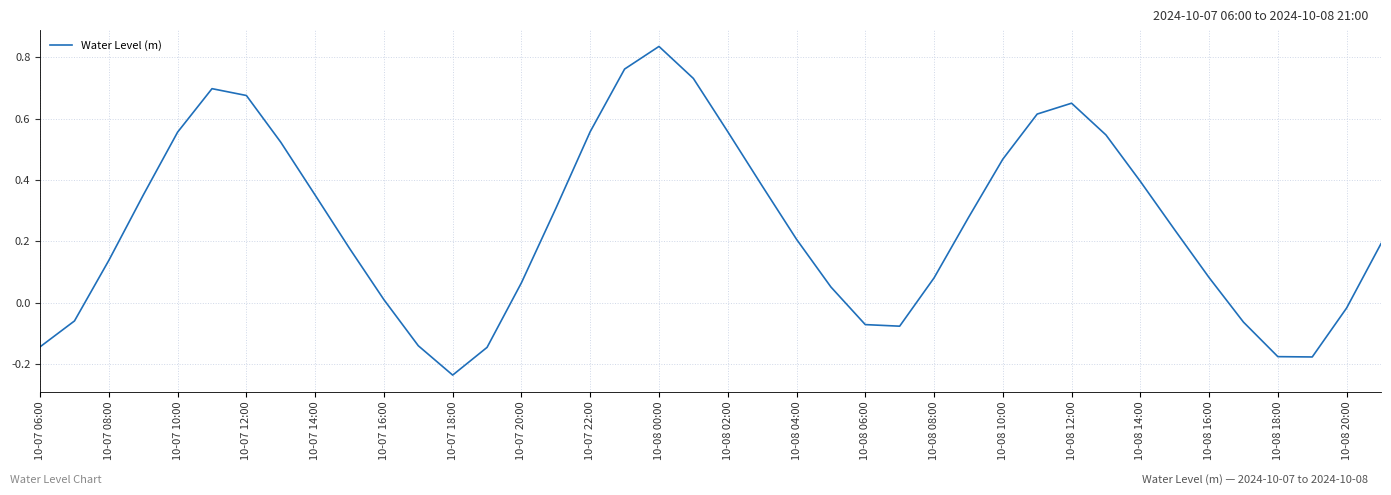

Is this an area chart (filled region under the line)?

No